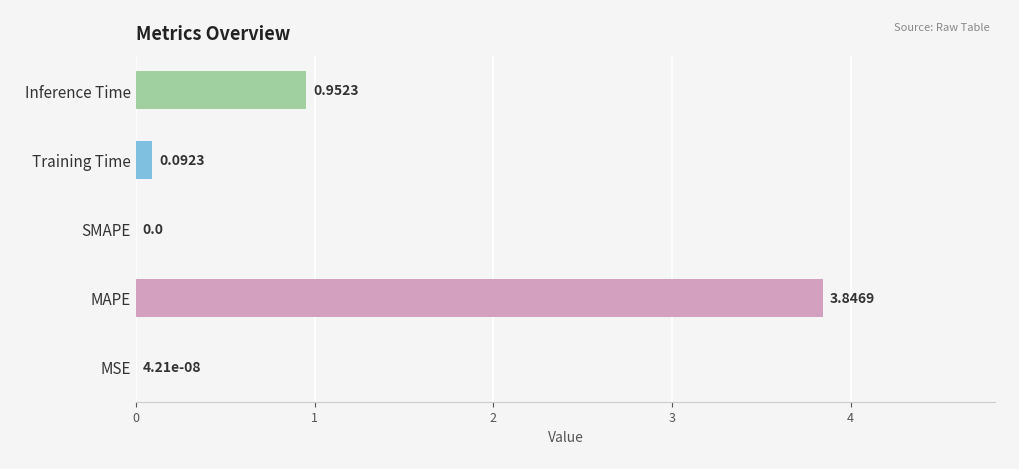

What is the sum of all values?

4.9